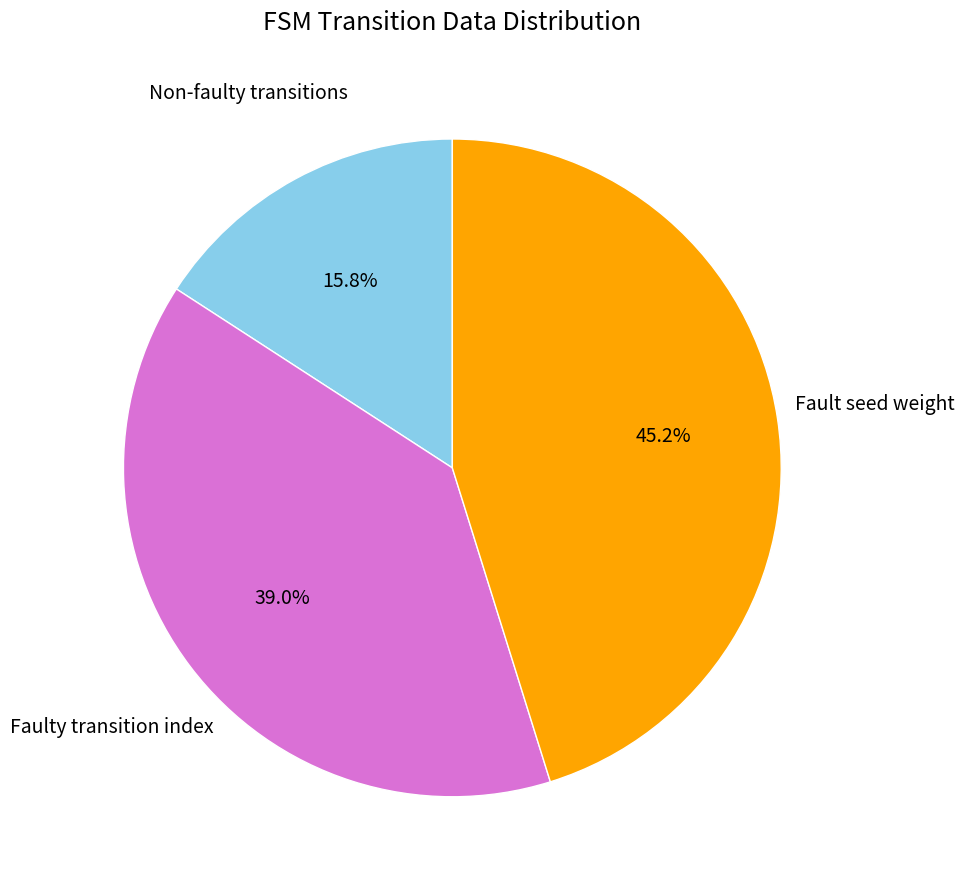

Is there any slice that represents more than half of the pie?

No